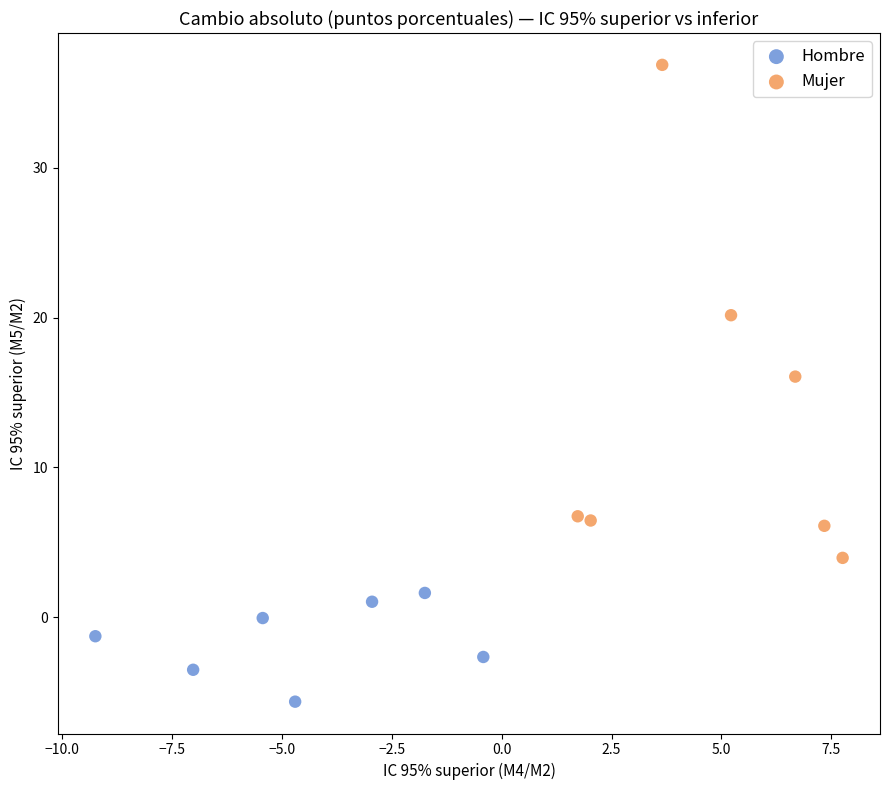

Which series contains the lowest Y value?

Hombre